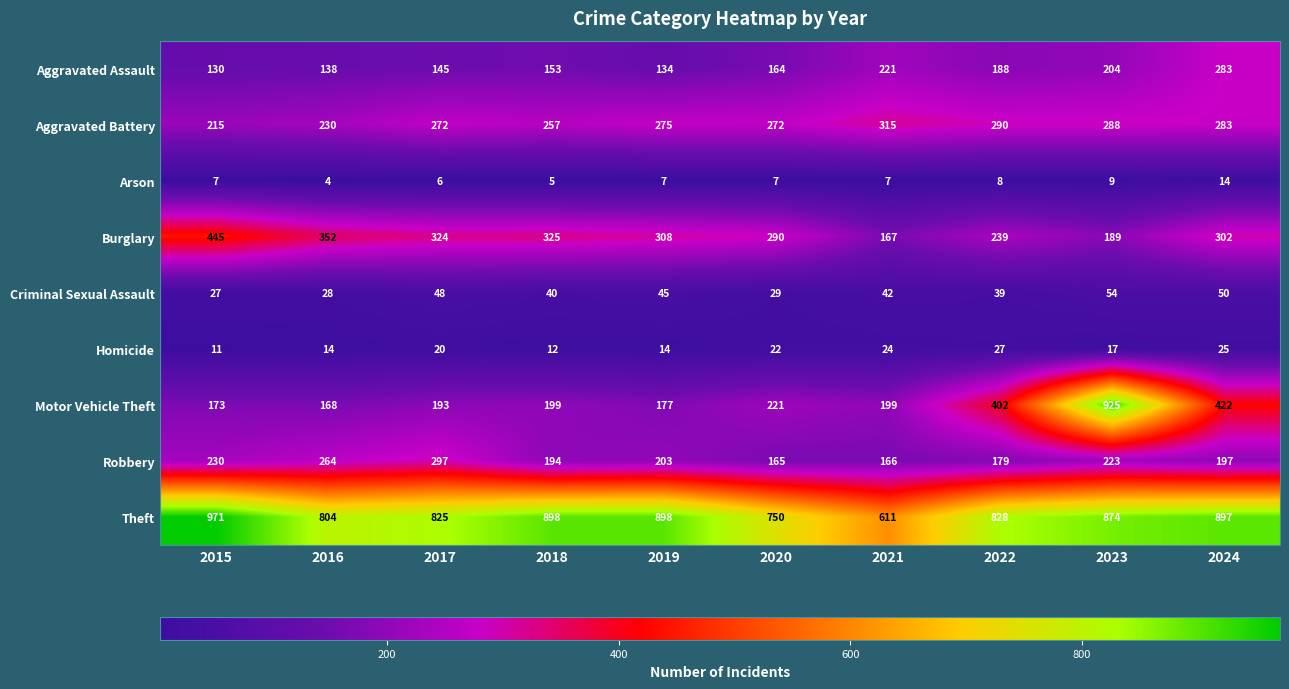

The Aggravated Battery series shows 215 at 2015. True or false?

True